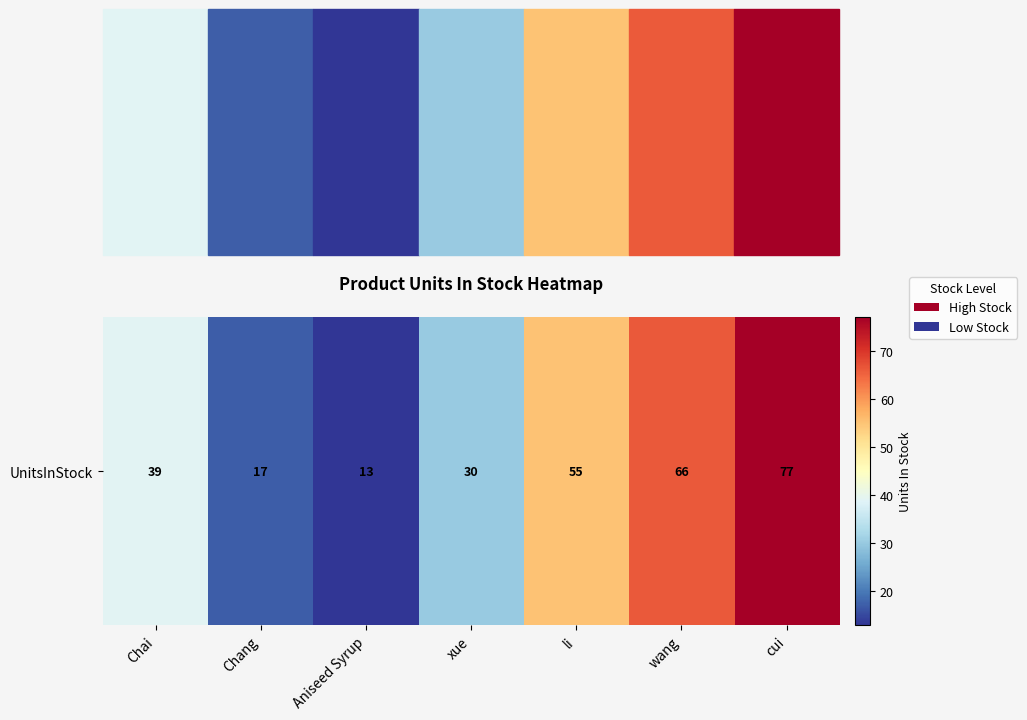

What is the sum of the values at Chai and wang?

105